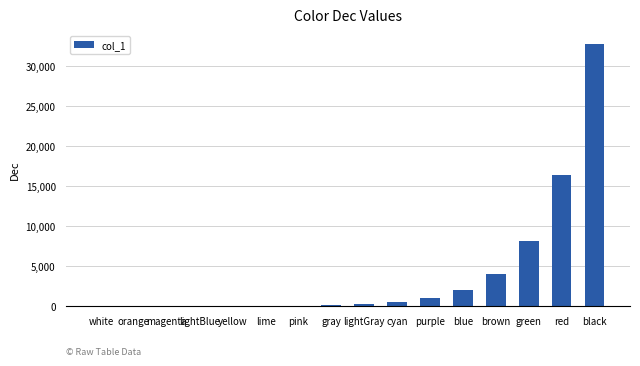

The chart shows a value of 4096 at brown. True or false?

True